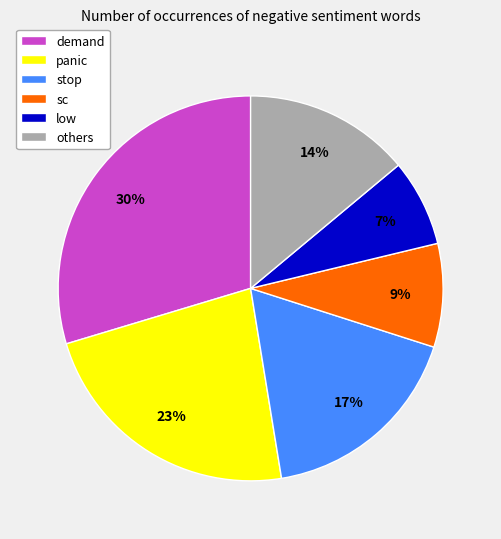

Which has a higher value, demand or sc?

demand